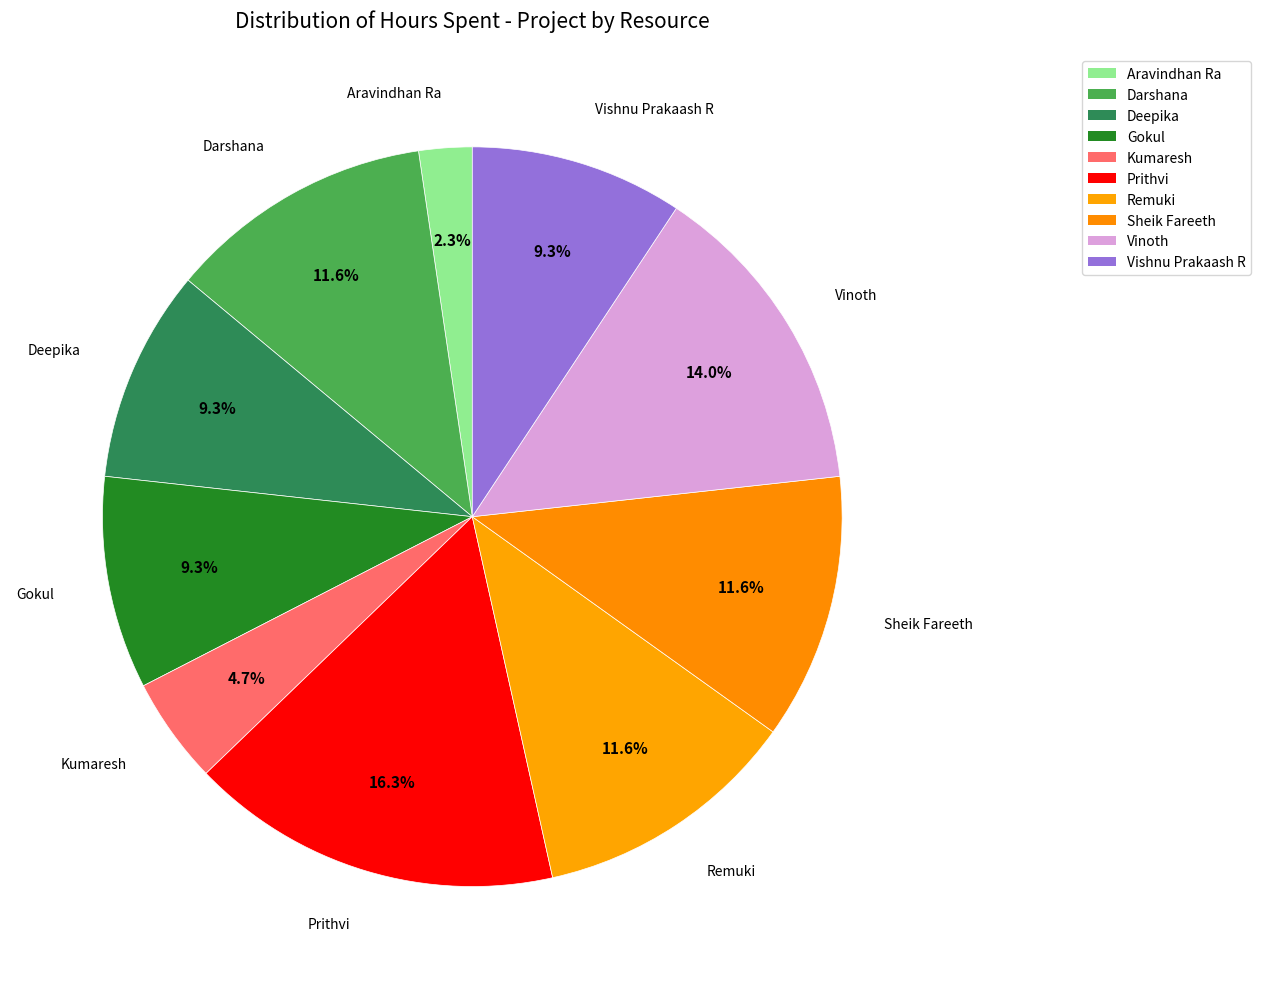

Approximately how many times larger is the value at Sheik Fareeth compared to Aravindhan Ra?

5.0